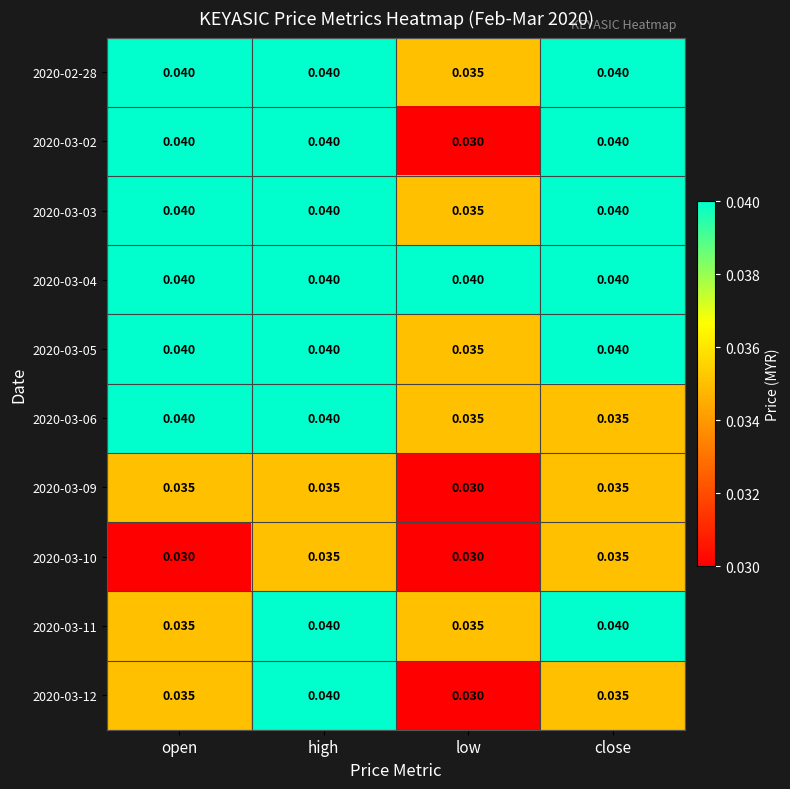

At which category is the sum across all series the highest?

high